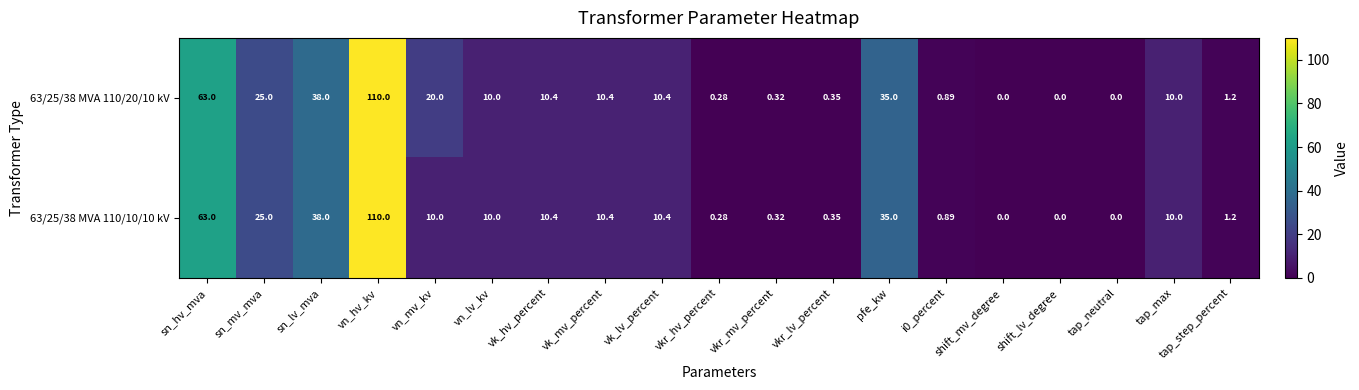

At which category is the sum across all series the highest?

vn_hv_kv